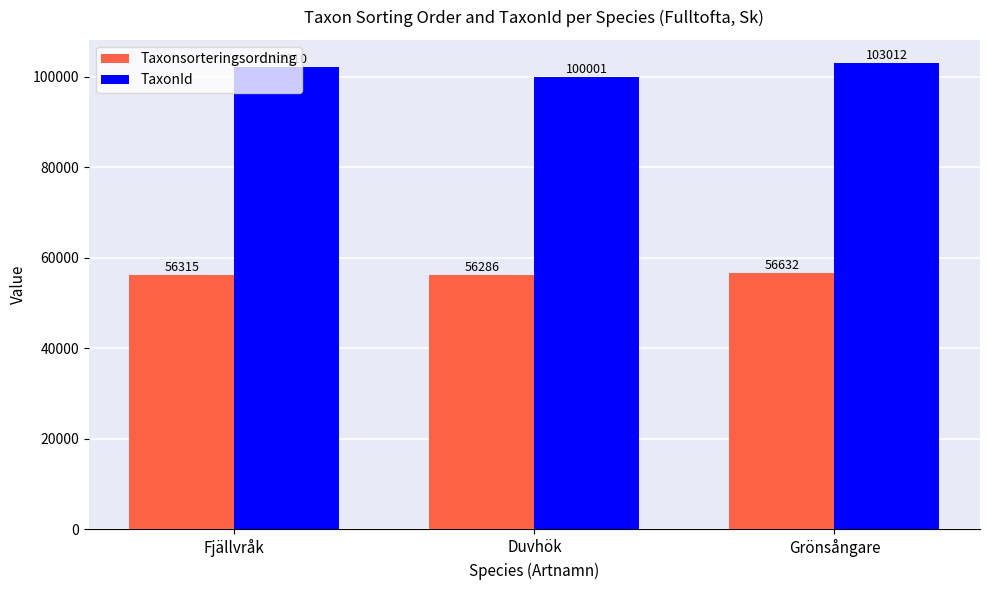

Does the chart contain stacked bars?

No